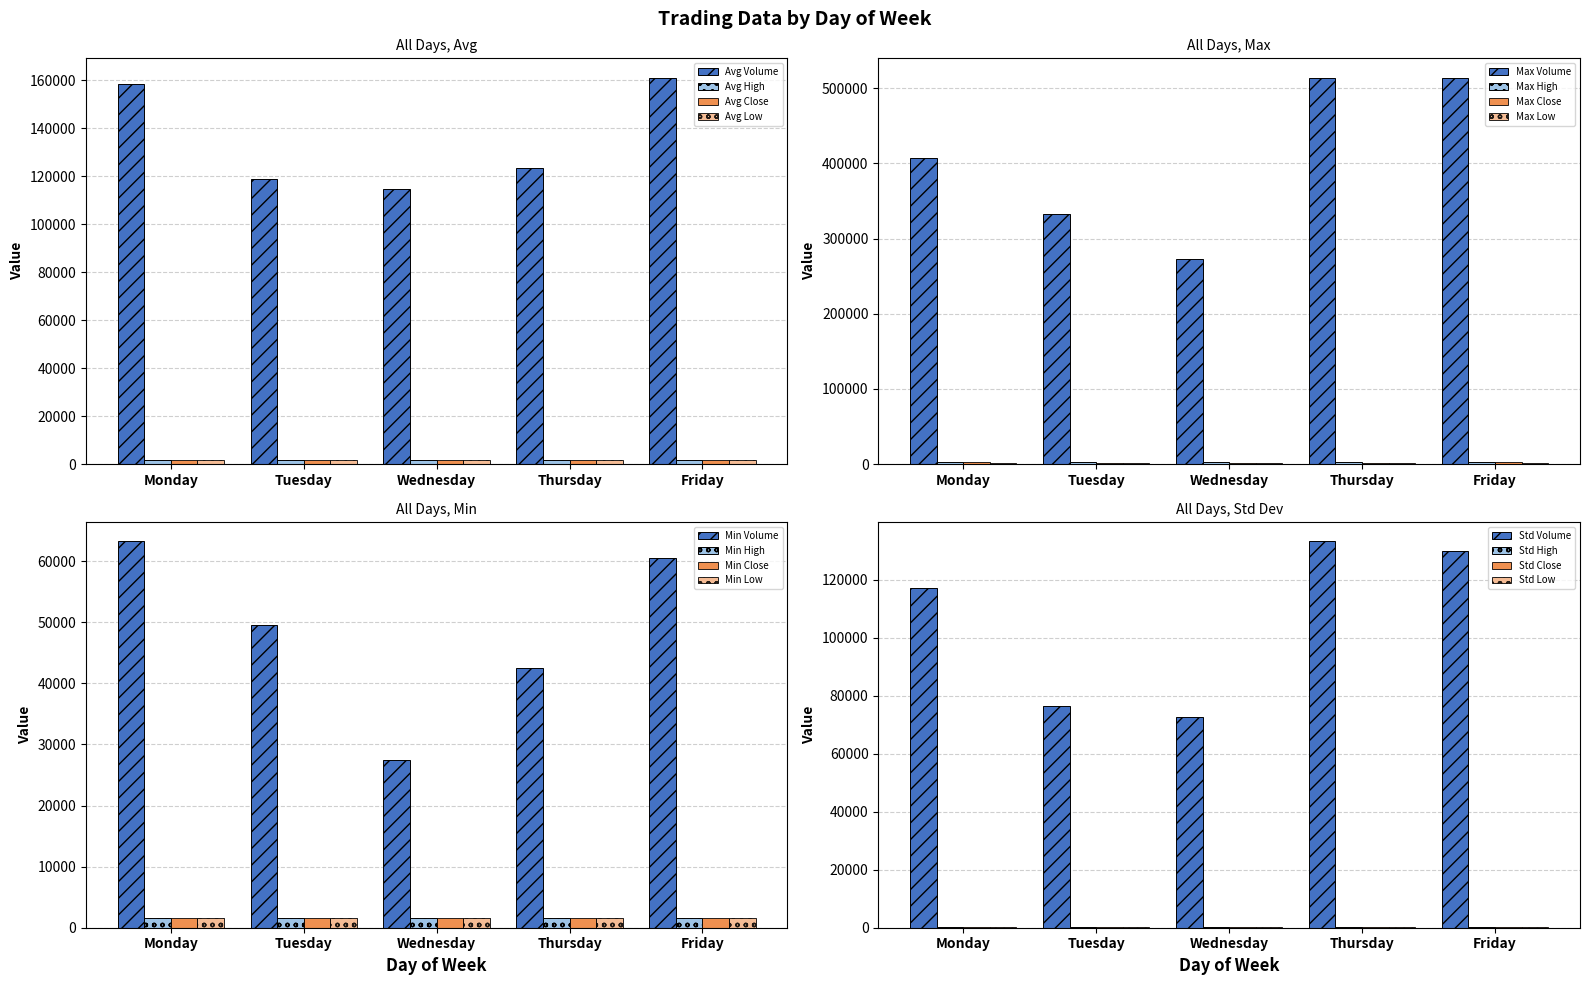

Which category has the lowest value in the Avg Volume series?

Wednesday